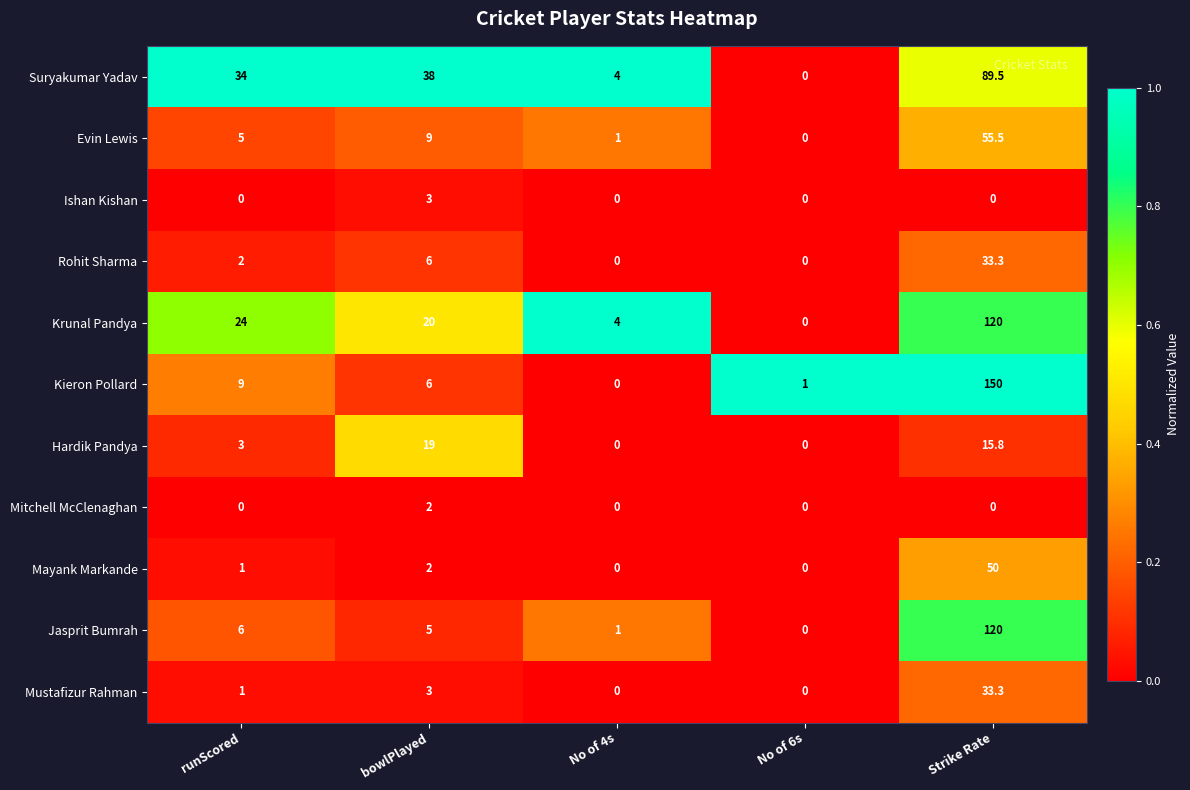

What is the spread (max minus min) of values at Strike Rate?

150.0